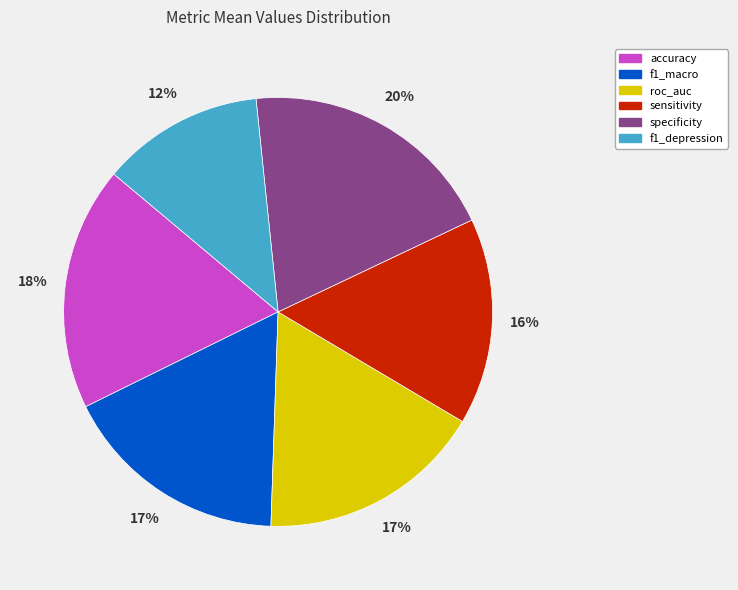

To the nearest percent, what portion does roc_auc represent?

17%